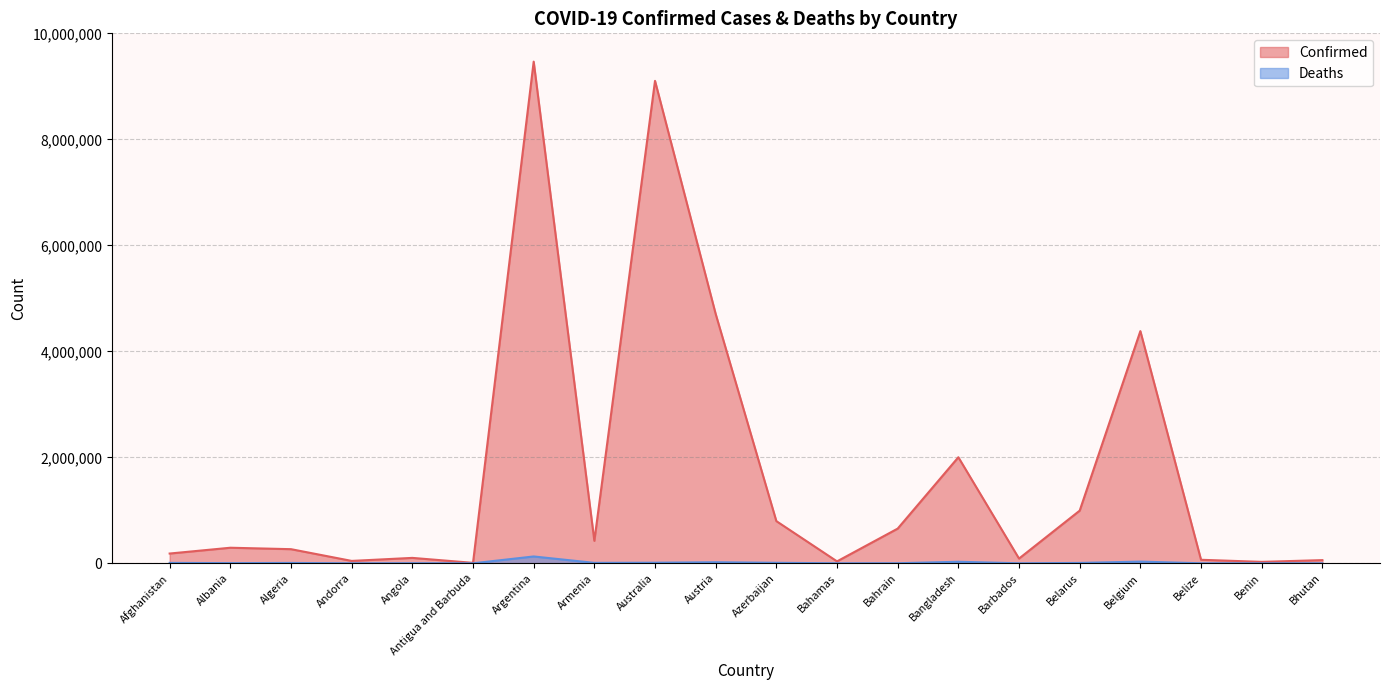

List the series in order of their overall mean, highest first.

Confirmed, Deaths